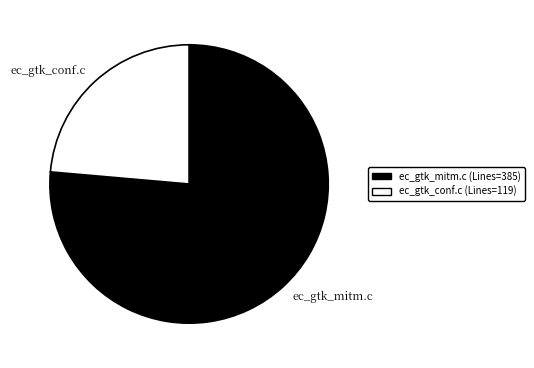

Which slice is the largest?

ec_gtk_mitm.c